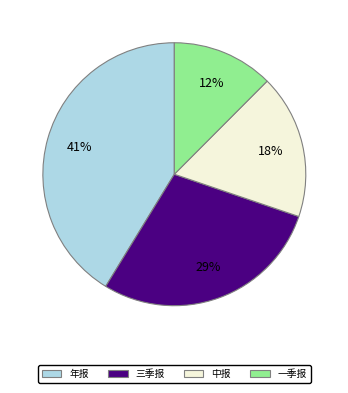

How many segments does this pie chart have?

4